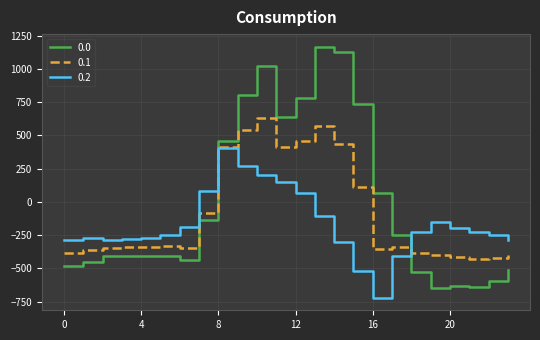

What is the maximum value shown in the chart?

1167.2